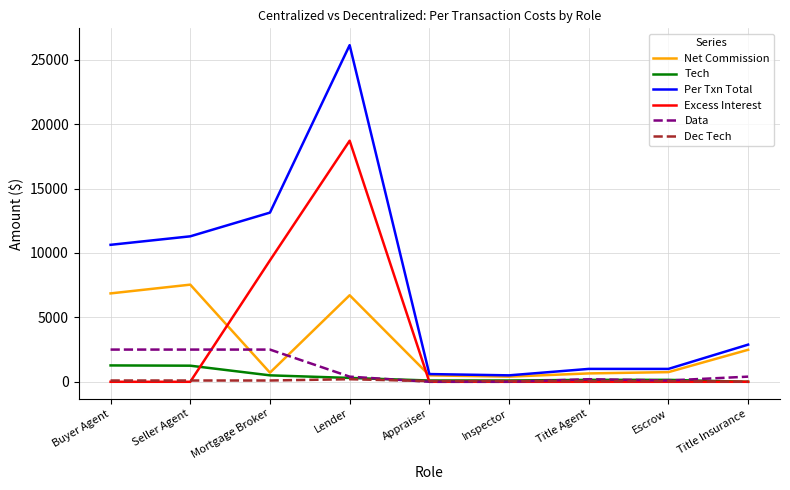

What is the maximum value shown in the chart?

26123.6